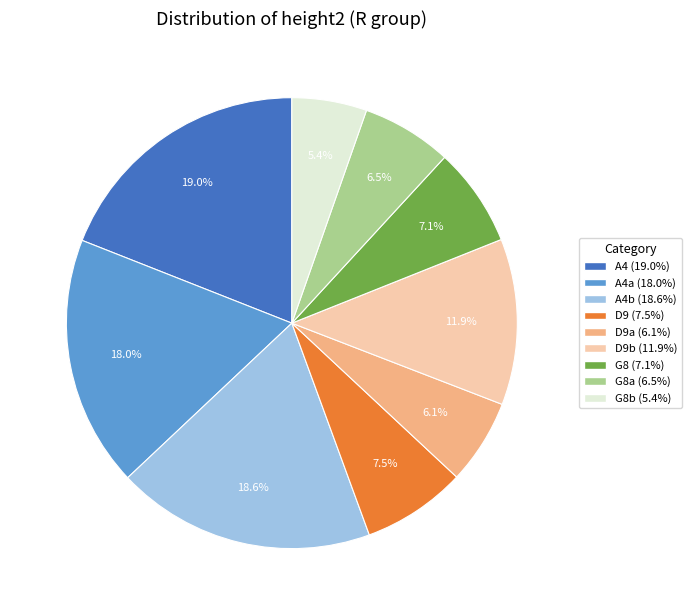

Is there any slice that represents more than half of the pie?

No